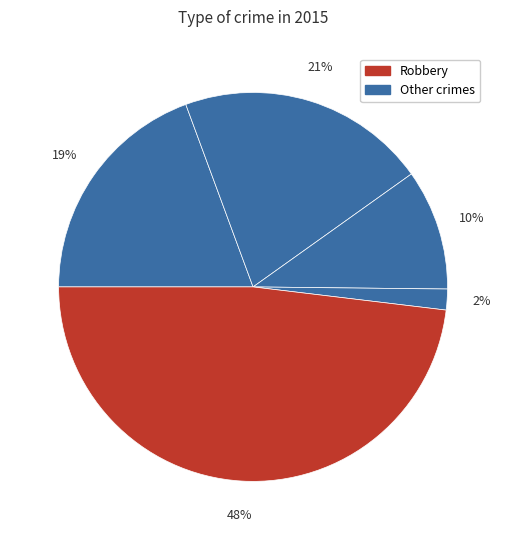

What is the largest slice in the pie chart?

Robbery